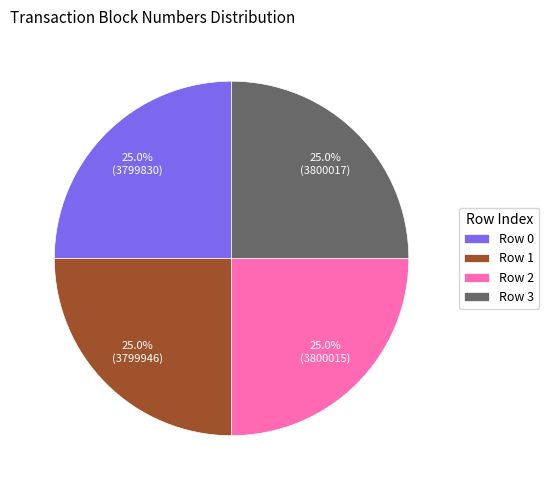

Does any single category account for the majority?

No